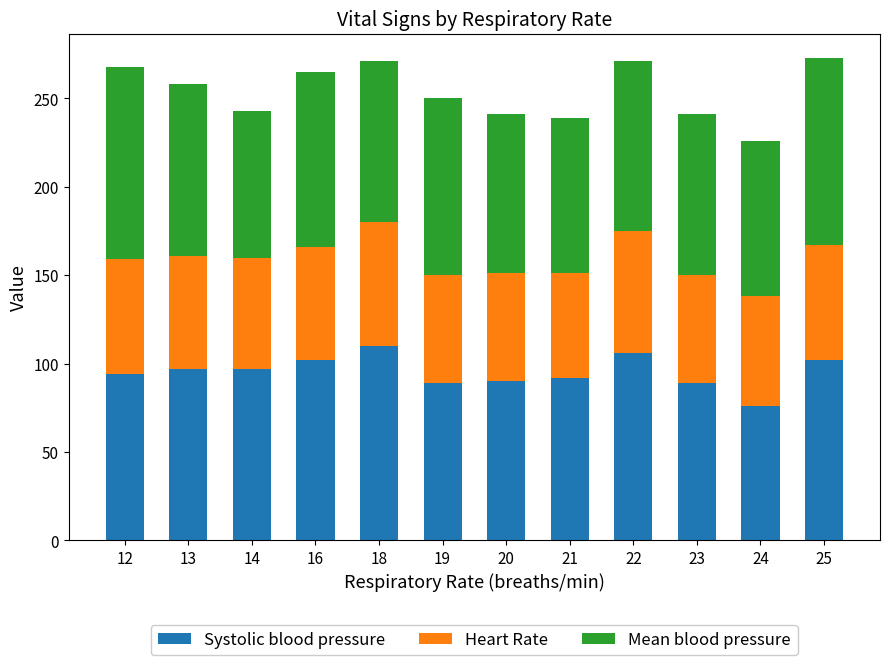

What is the total value across all series at 18?

271